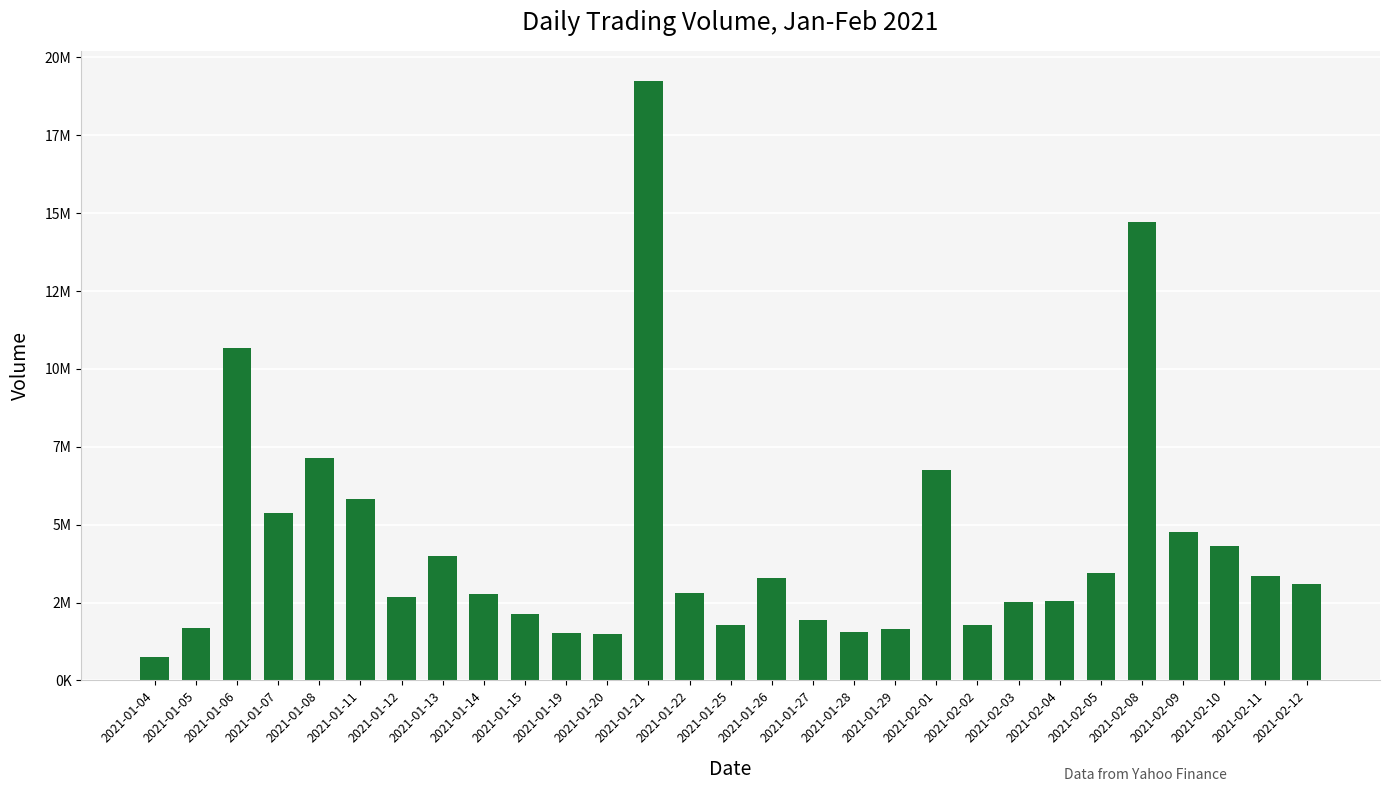

Is it true that the value at 2021-02-09 is 4750400?

True